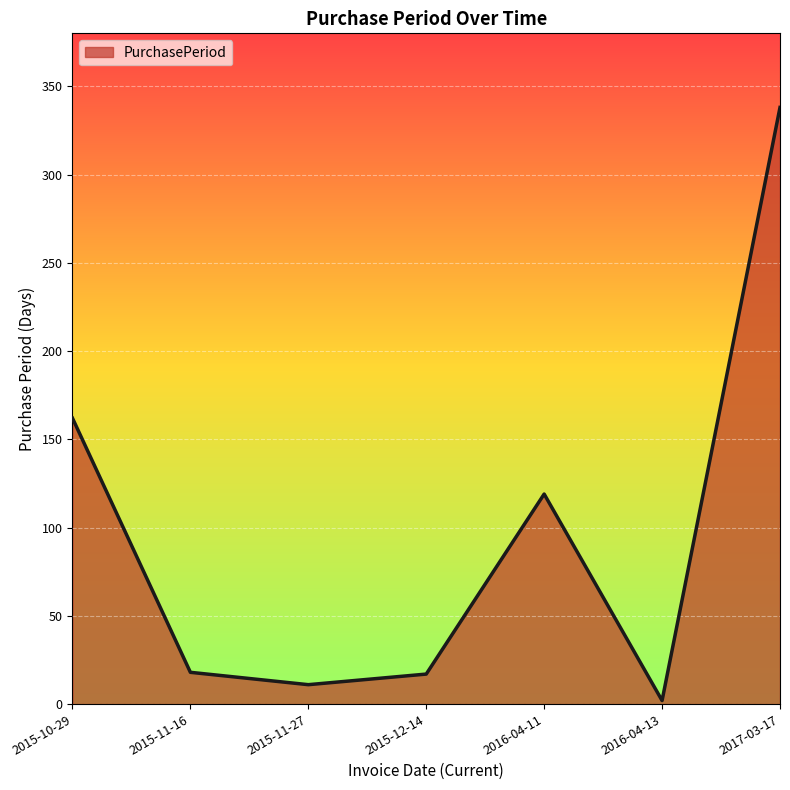

Which label corresponds to the smallest value in the chart?

2016-04-13